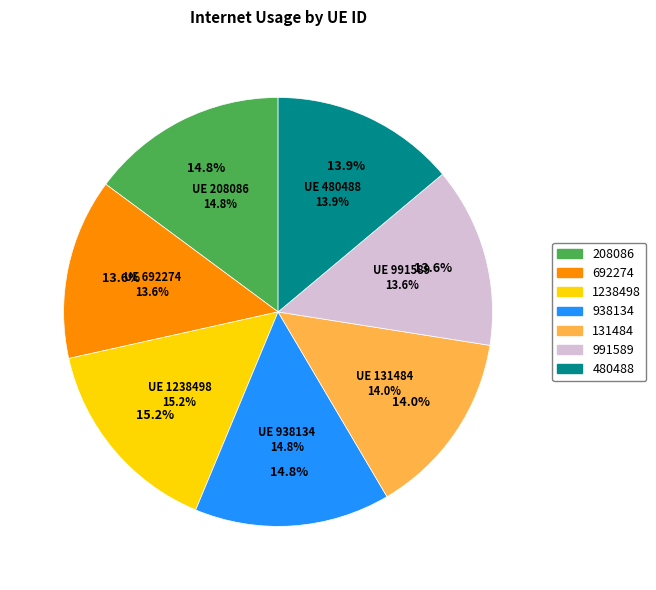

Rank the categories by value from lowest to highest.

991589, 692274, 480488, 131484, 938134, 208086, 1238498